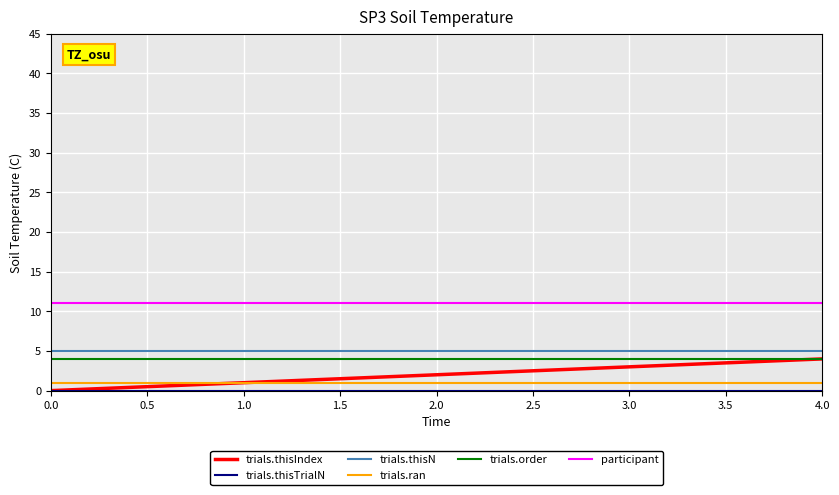

True or false: participant and trials.thisIndex cross at least once.

False